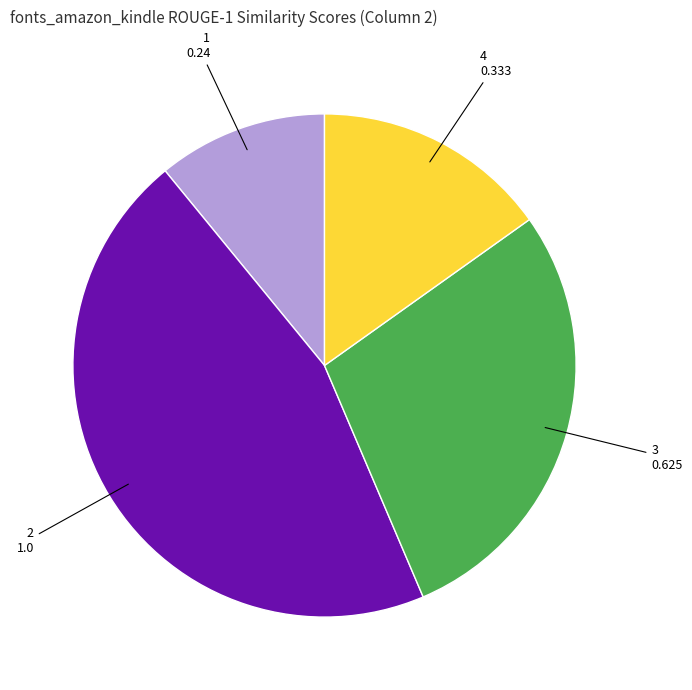

Which slice is the smallest?

1